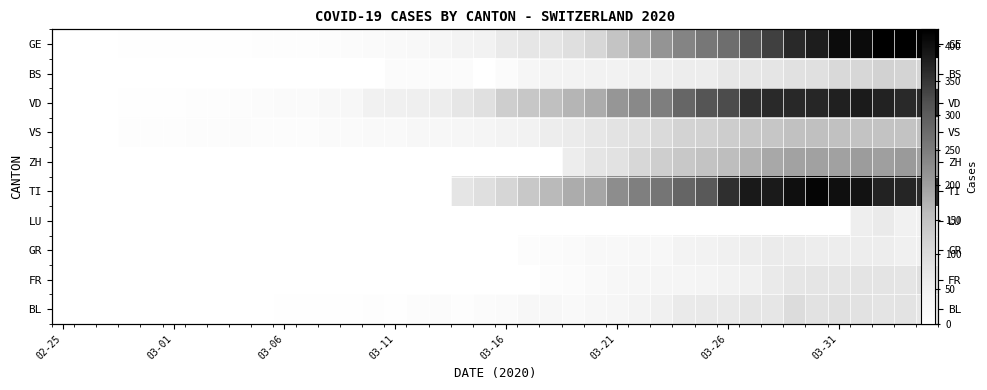

How many categories are shown in the chart?

40